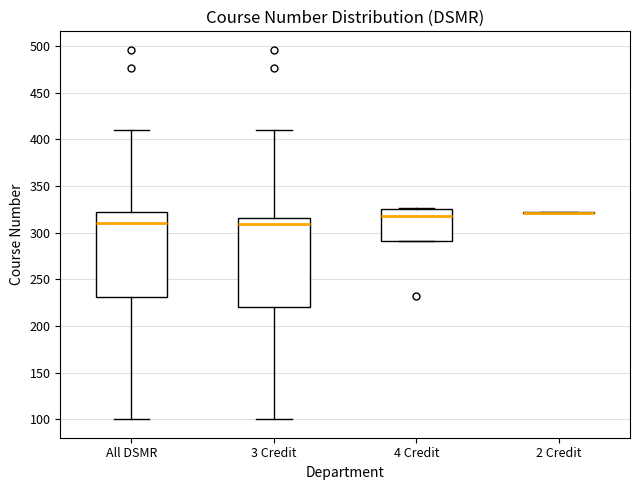

Reading left to right, transcribe this box plot: for each box, give where its median line is, the range the box spans, and where its two whiskers end, as read against the y-axis. The values are not printed on the chart, so give them approximately, as read against the axis.

All DSMR: median 310, box 230 to 320, whiskers 100 to 410
3 Credit: median 310, box 220 to 315, whiskers 100 to 410
4 Credit: median 320, box 290 to 325, whiskers 290 to 325
2 Credit: box collapsed to a line at 320, whiskers 320 to 320